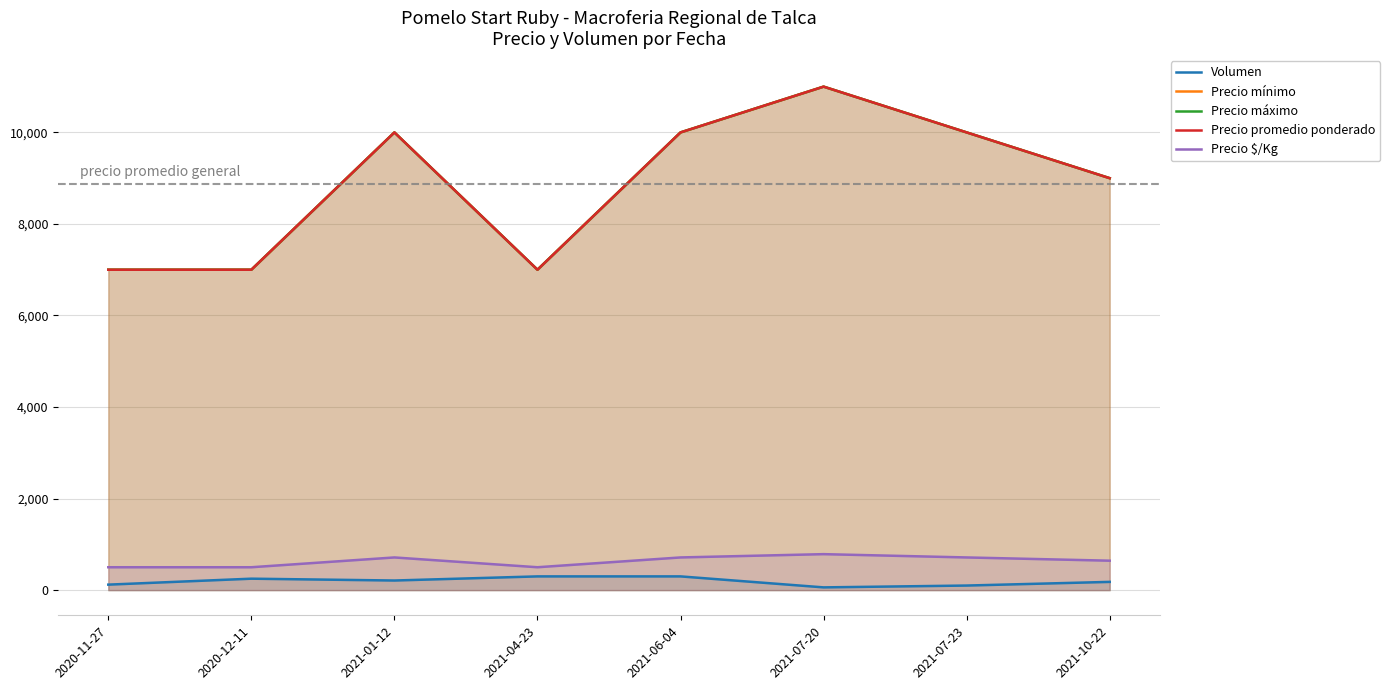

At which category is the sum across all series the highest?

2021-07-20